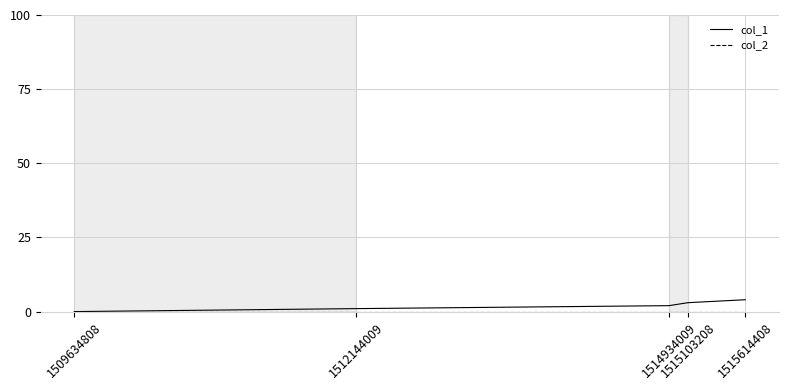

Where is col_1 nearest to the value 2?

1514934009